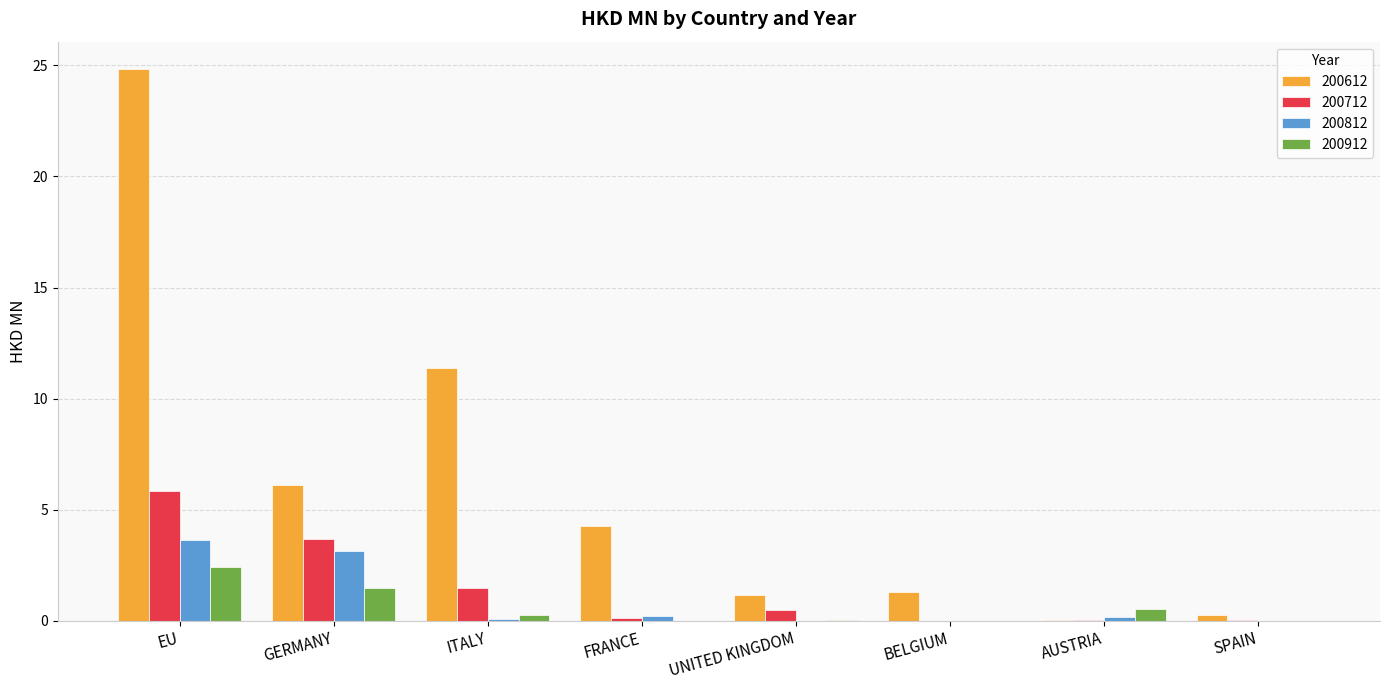

Which series has the largest total across all categories?

200612